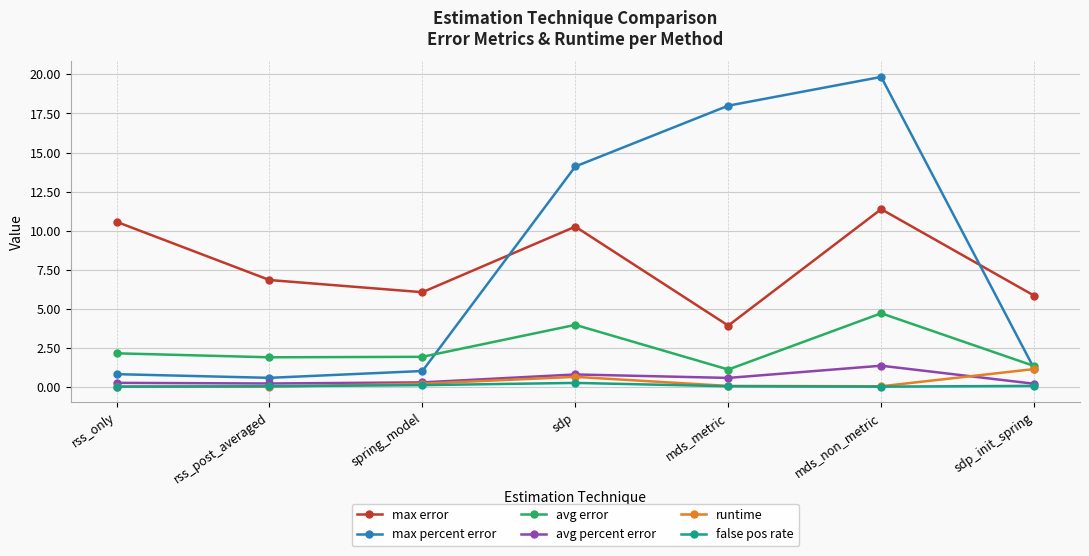

How many interior local valleys does the avg error series have?

2